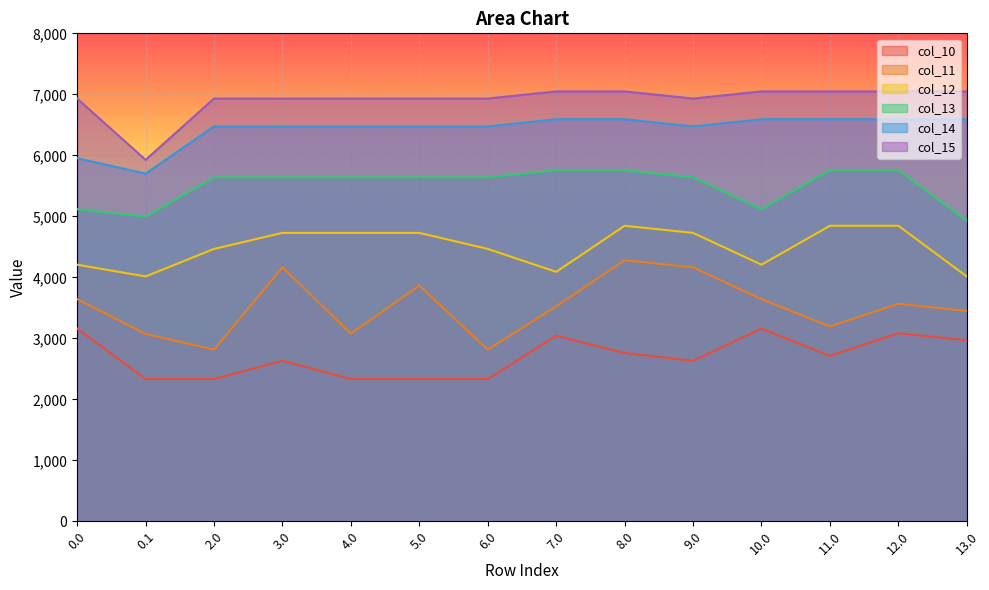

The value of col_14 at 6.0 is 2039.9. True or false?

False